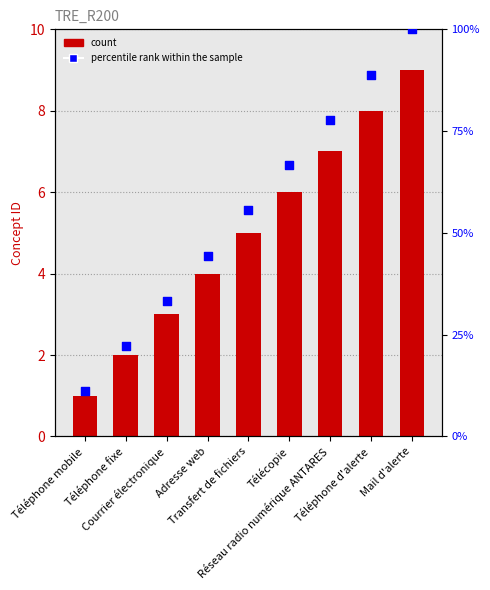

What is the total value across all series at Réseau radio numérique ANTARES?

84.8